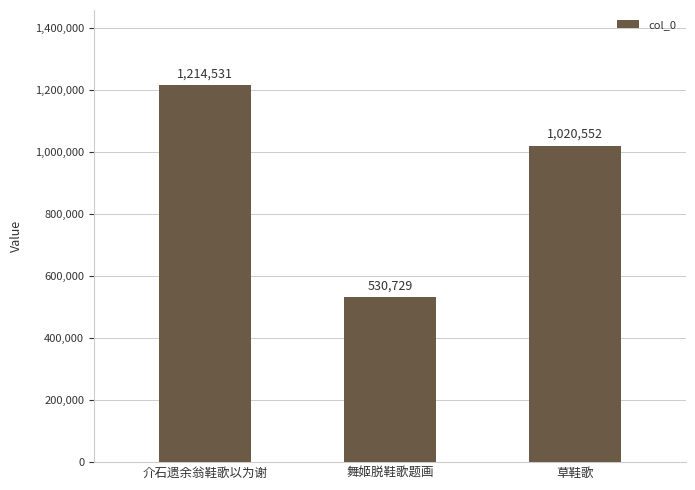

List the labels in order of value, smallest first.

舞姬脱鞋歌题画, 草鞋歌, 介石遗余翁鞋歌以为谢